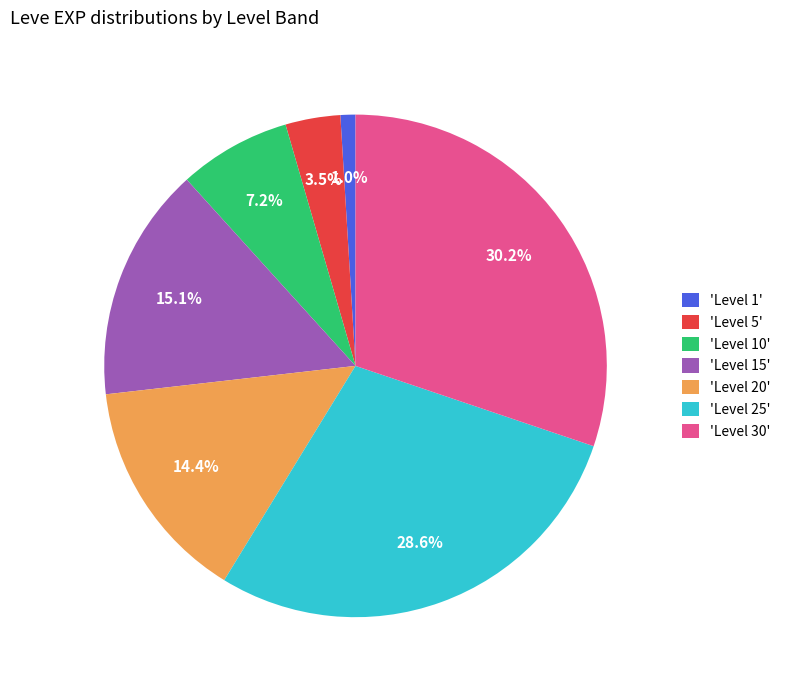

Which has a higher value, 'Level 30' or 'Level 20'?

'Level 30'